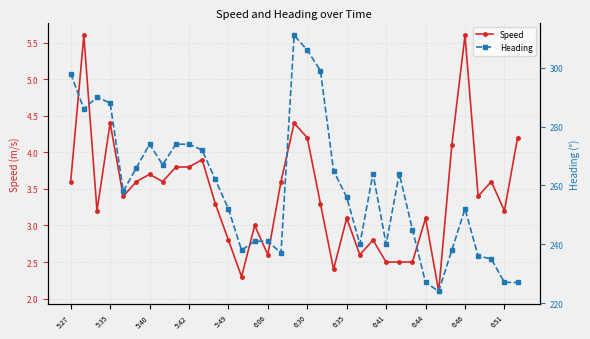

What are all the series names shown in the legend?

Speed, Heading